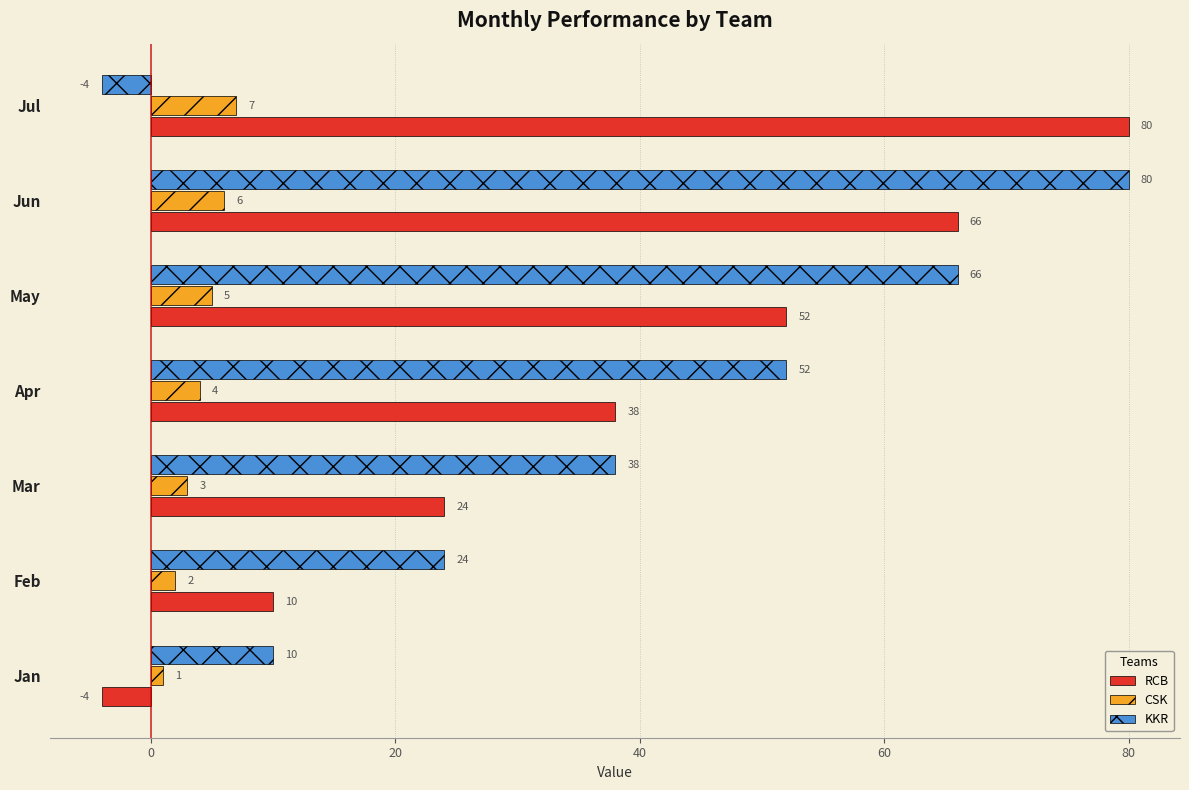

What is the average value of the KKR series?

38